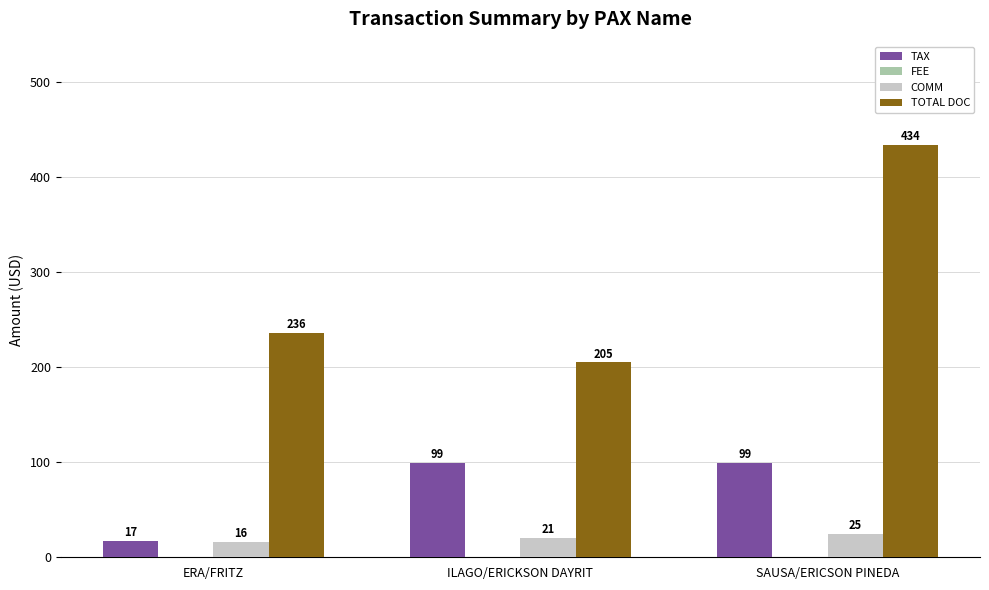

What is the sum of all TOTAL DOC values?

875.0